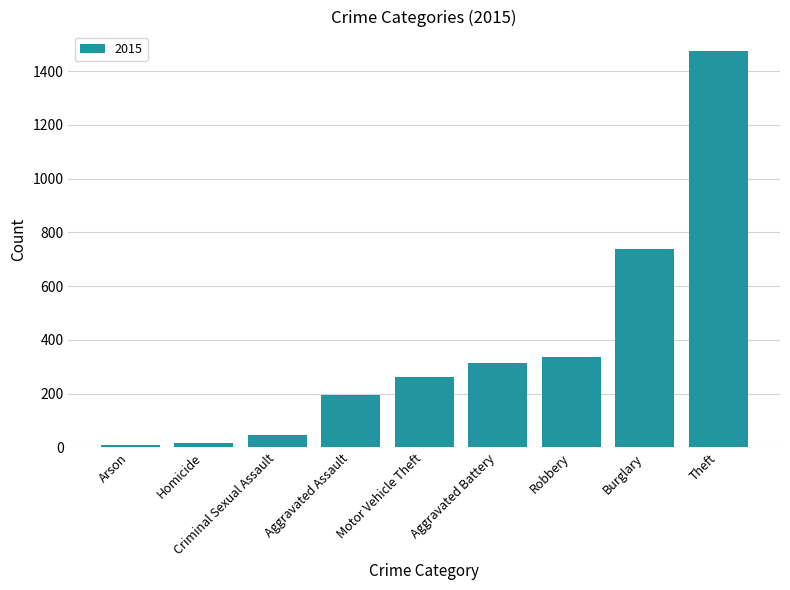

What value does the data have at Aggravated Battery?

316